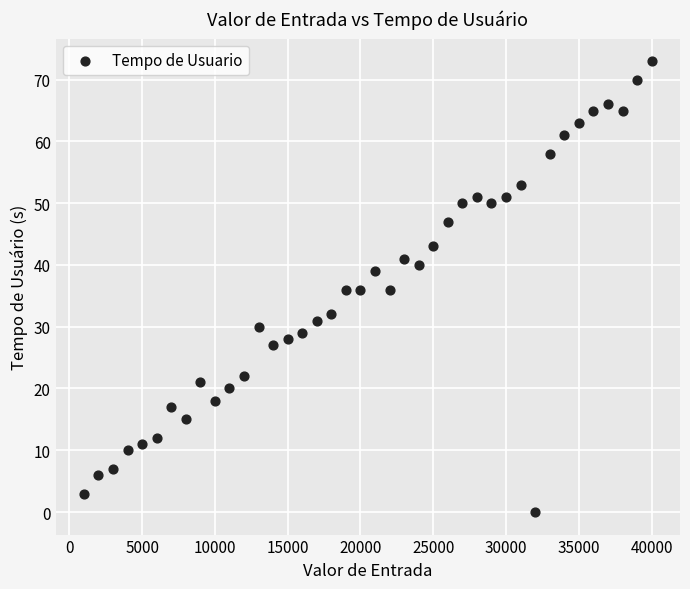

What is the range of Y values (max minus min)?

73